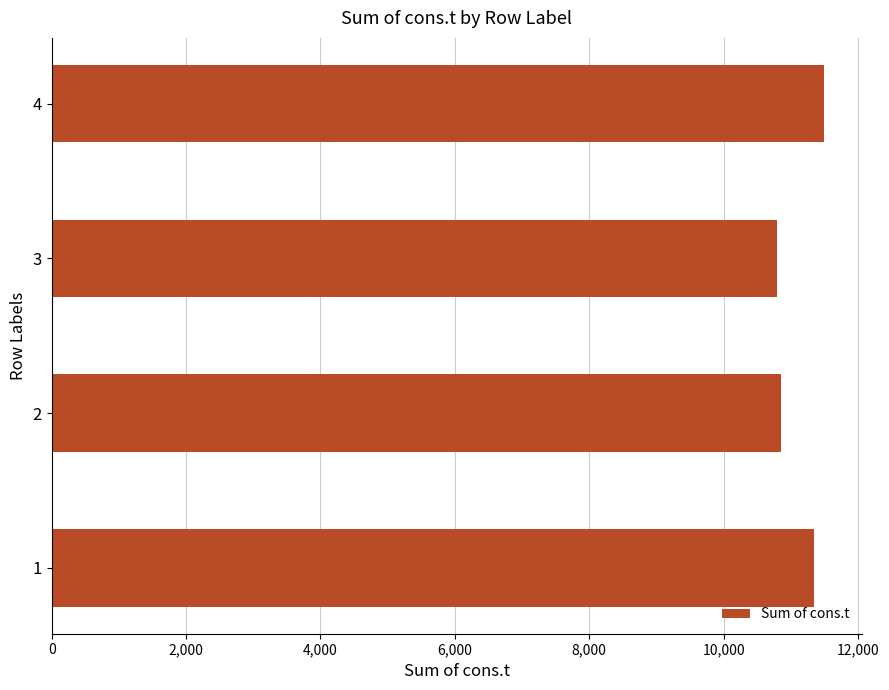

Reading bottom to top, extract all data points from this chart.

11349.1	10847.4	10793.3	11486.6